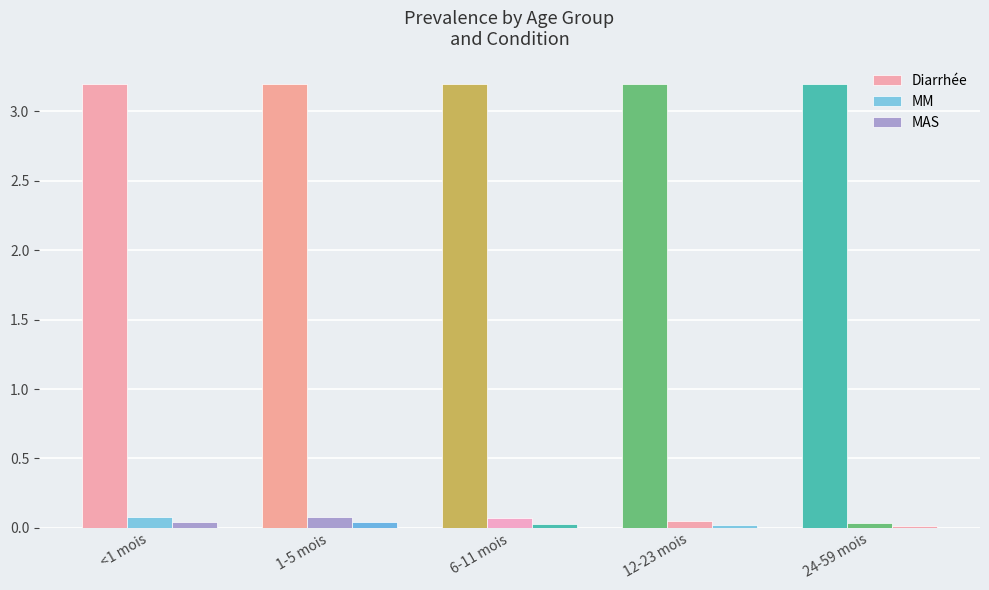

What is the value of the Diarrhée bar at the 1st from the left?

3.2